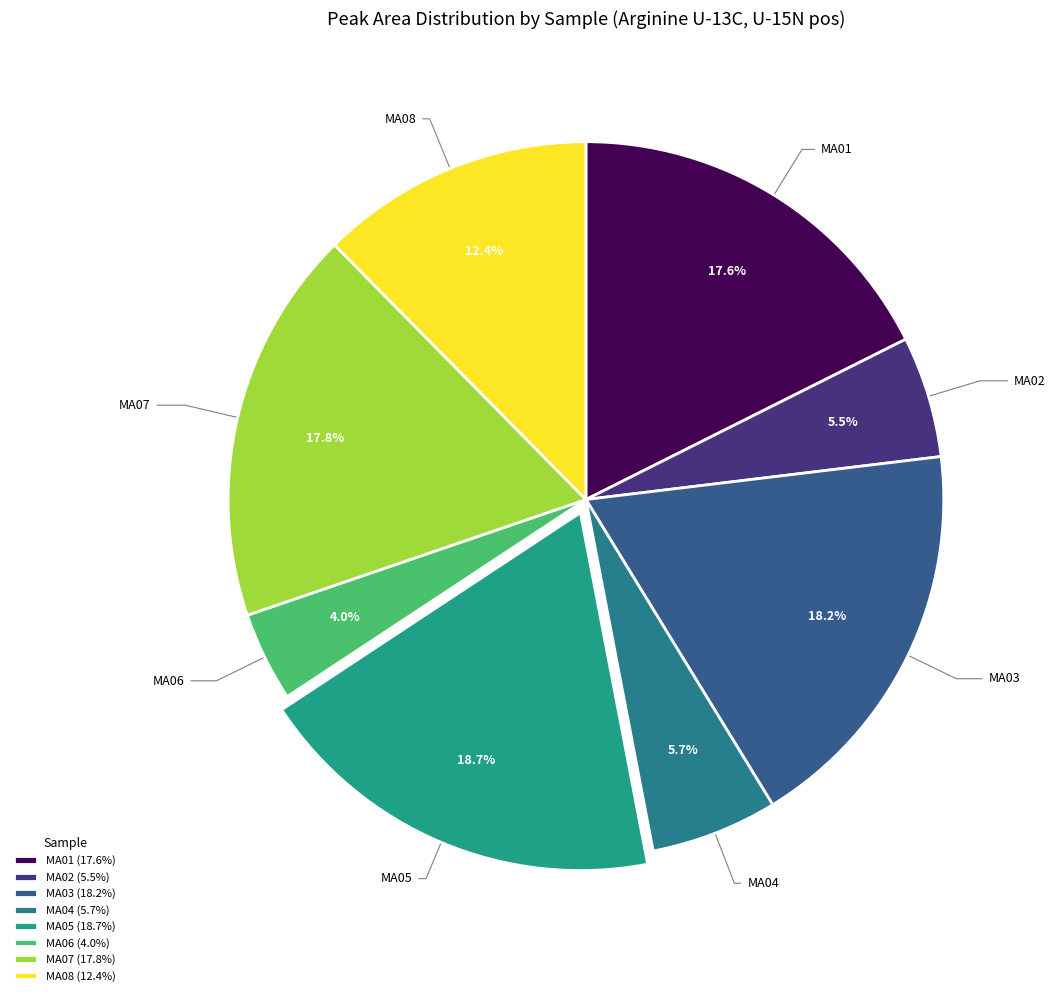

How many segments does this pie chart have?

8